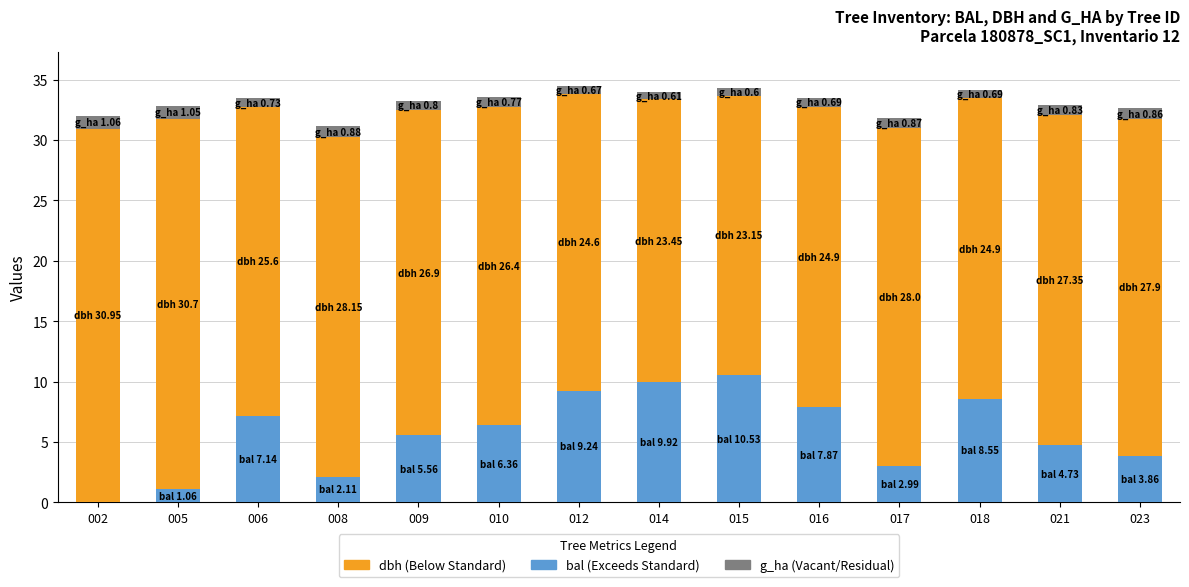

What is the total value across all series at 009?

33.3